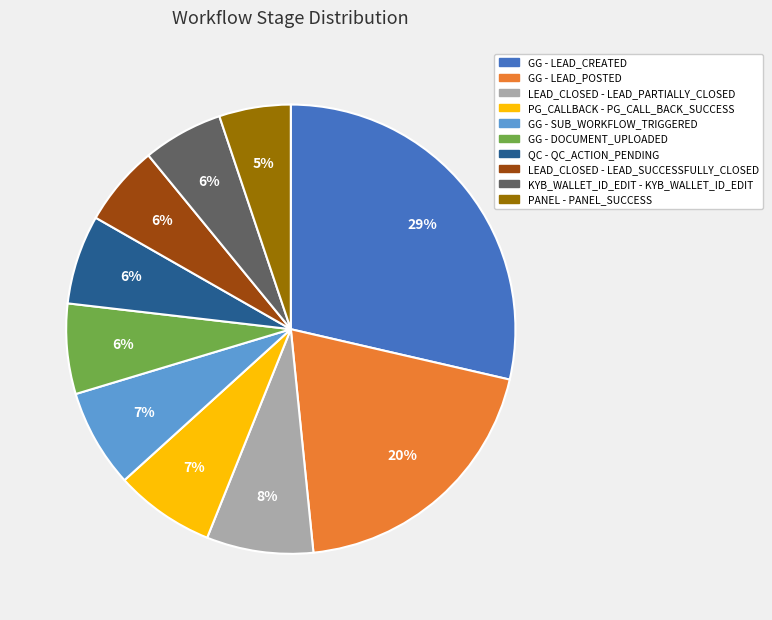

Approximately how many times larger is the value at KYB_WALLET_ID_EDIT - KYB_WALLET_ID_EDIT compared to GG - LEAD_POSTED?

0.3